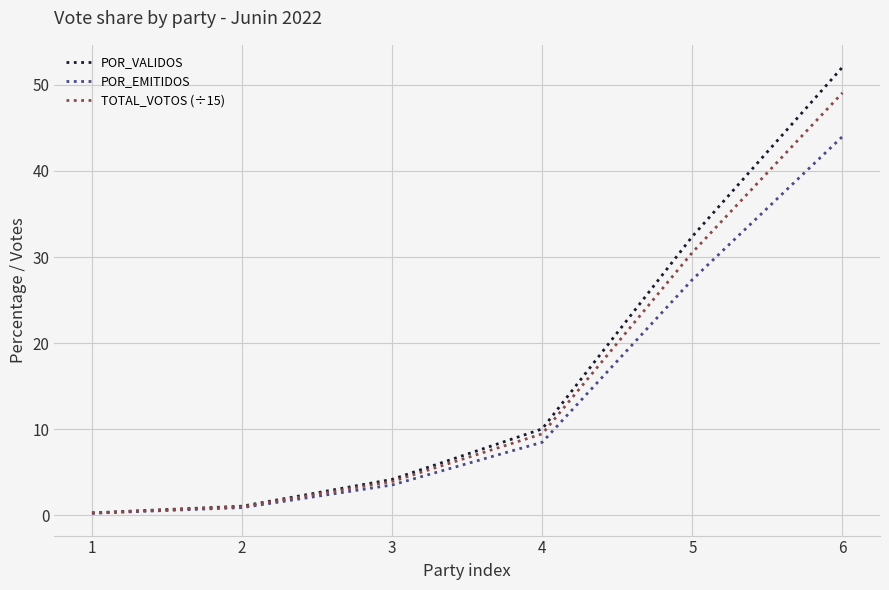

Which series has the largest range (max minus min)?

POR_VALIDOS